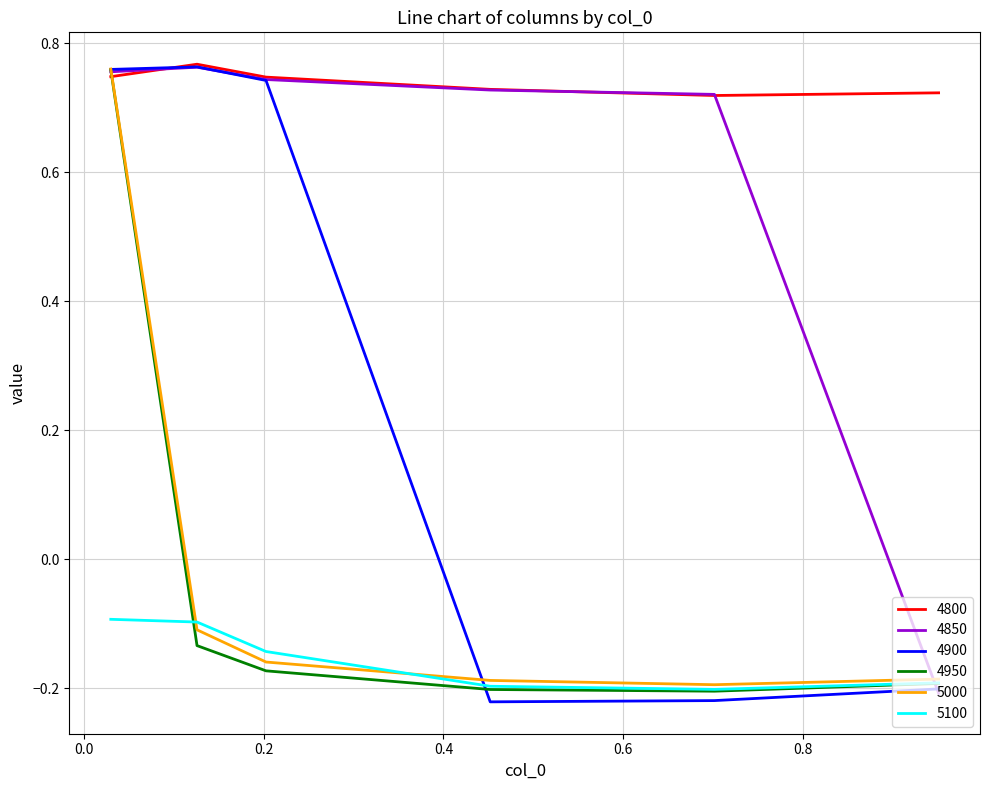

Which series has the largest total across all categories?

4800